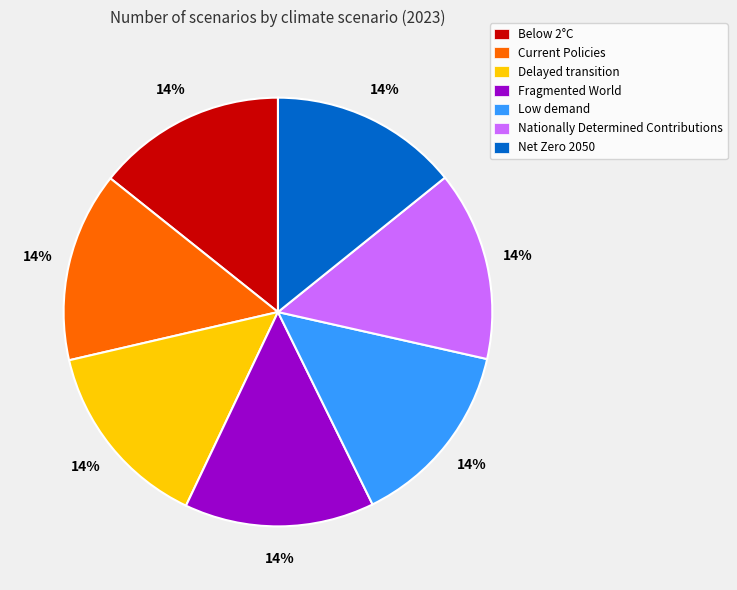

Is there any slice that represents more than half of the pie?

No